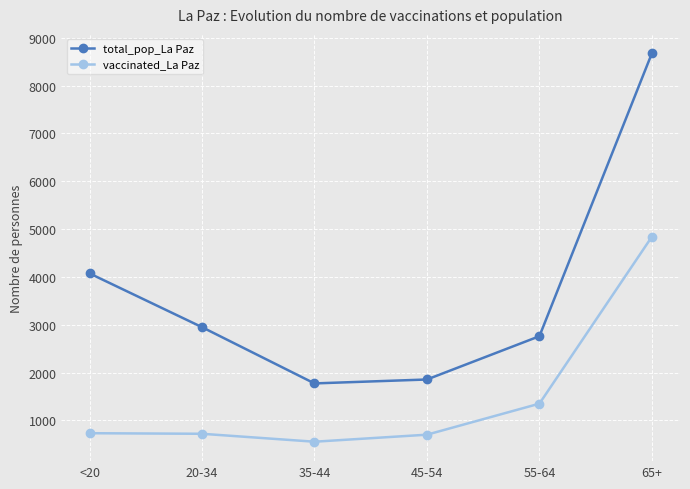

What is the difference between the vaccinated_La Paz values at 35-44 and 45-54?

147